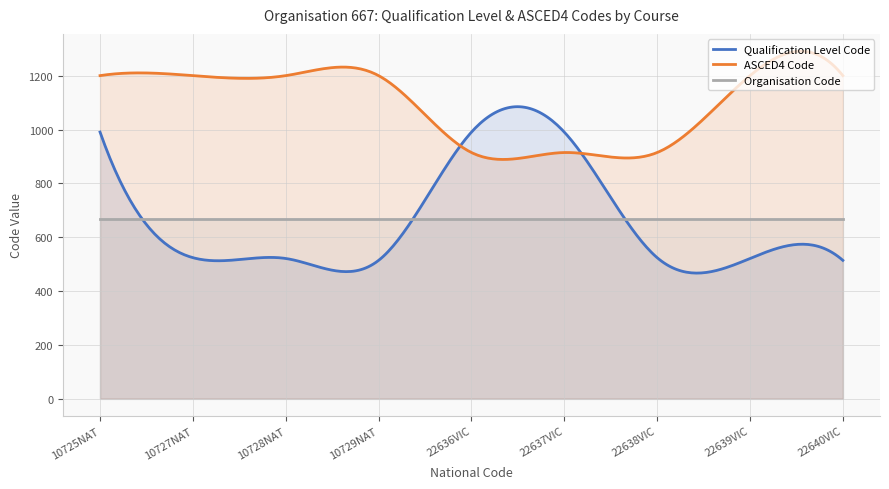

What is the label of the 6th point from the right?

10729NAT